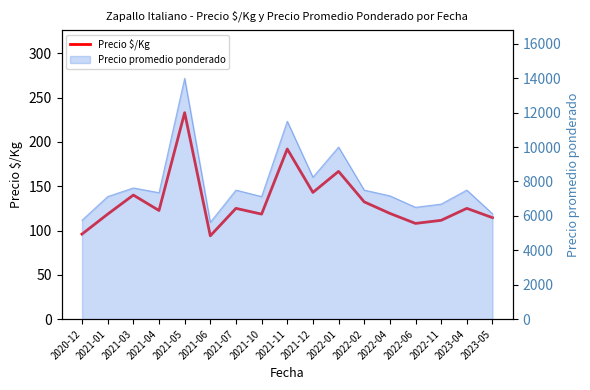

What is the change in value from 2022-02 to 2022-04?

-13.0